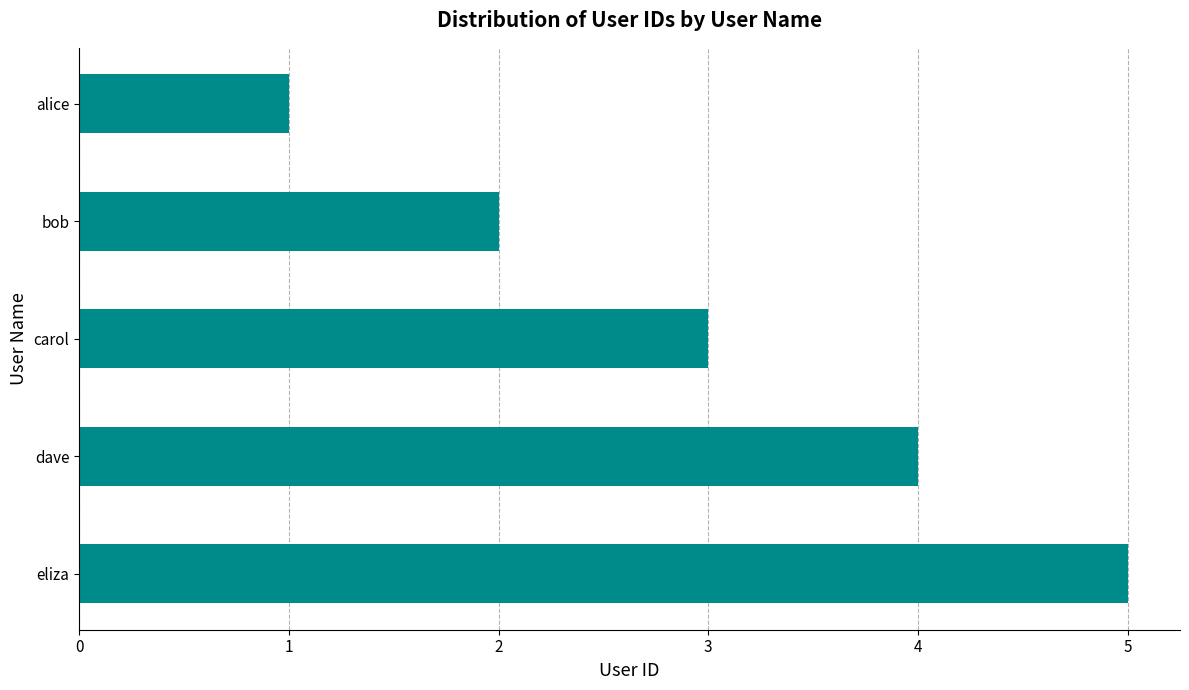

What is the label of the 5th bar from the bottom?

alice